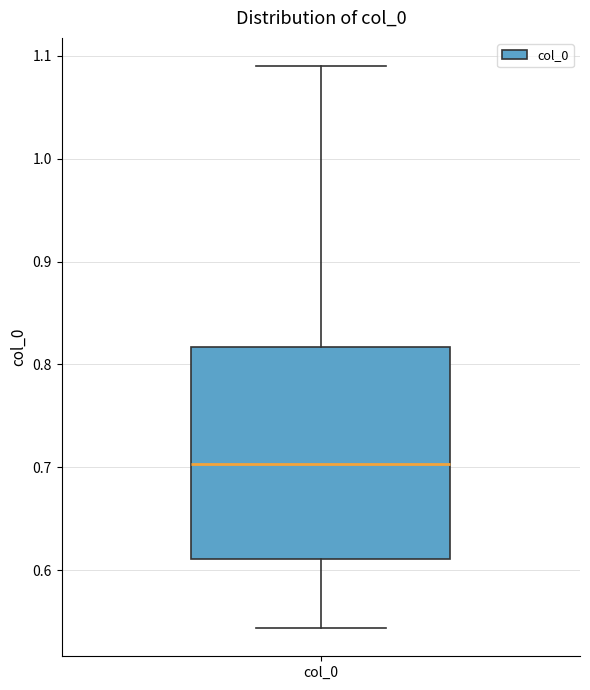

Read this box plot against the y-axis: the position of the median line, the range covered by the box, and the ends of both whiskers. The values are not printed on the chart, so give them approximately, as read against the axis.

median 0.70, box 0.61 to 0.82, whiskers 0.54 to 1.09